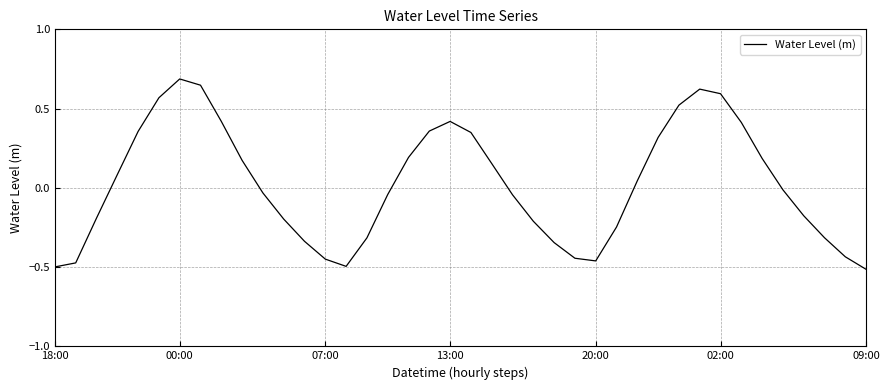

What is the difference between the maximum and minimum values?

1.2